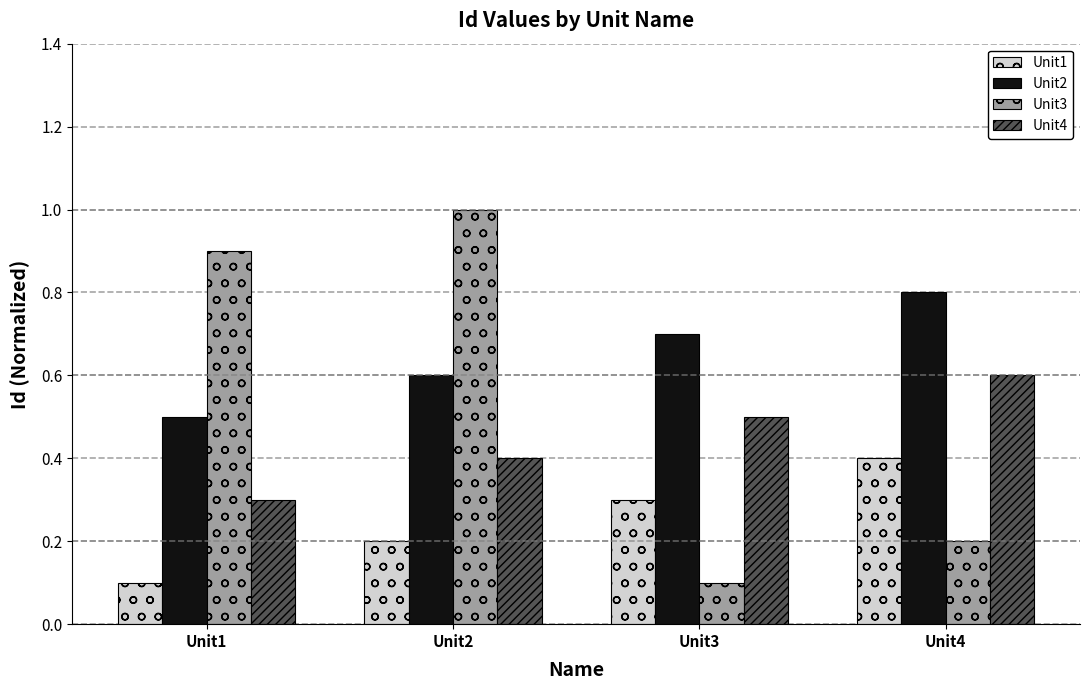

At Unit1, list the series in order from largest to smallest.

Unit3, Unit2, Unit4, Unit1